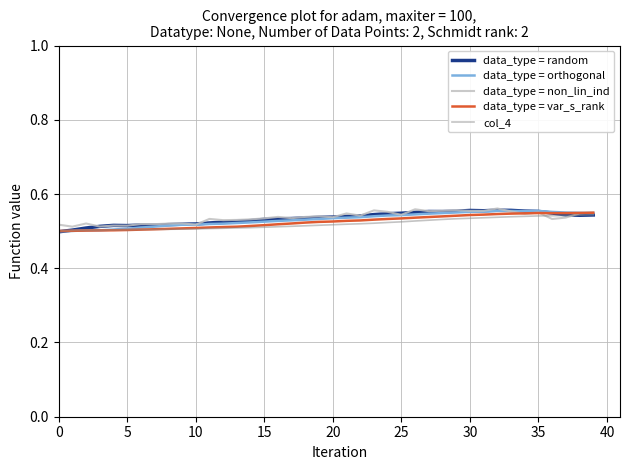

Reading right to left, list all the values displayed in this chart.

data_type = random: 0.5	0.5	0.5	0.5	0.6	0.6	0.6	0.6	0.6	0.6	0.6	0.6	0.6	0.6	0.5	0.5	0.5	0.5	0.5	0.5	0.5	0.5	0.5	0.5	0.5	0.5	0.5	0.5	0.5	0.5	0.5	0.5	0.5	0.5	0.5	0.5	0.5	0.5	0.5	0.5
data_type = orthogonal: 0.5	0.5	0.6	0.6	0.6	0.6	0.6	0.6	0.6	0.6	0.6	0.5	0.5	0.5	0.5	0.5	0.5	0.5	0.5	0.5	0.5	0.5	0.5	0.5	0.5	0.5	0.5	0.5	0.5	0.5	0.5	0.5	0.5	0.5	0.5	0.5	0.5	0.5	0.5	0.5
data_type = non_lin_ind: 0.6	0.5	0.5	0.5	0.6	0.5	0.6	0.6	0.6	0.6	0.6	0.6	0.6	0.6	0.5	0.6	0.6	0.5	0.5	0.5	0.5	0.5	0.5	0.5	0.5	0.5	0.5	0.5	0.5	0.5	0.5	0.5	0.5	0.5	0.5	0.5	0.5	0.5	0.5	0.5
data_type = var_s_rank: 0.5	0.5	0.5	0.5	0.5	0.5	0.5	0.5	0.5	0.5	0.5	0.5	0.5	0.5	0.5	0.5	0.5	0.5	0.5	0.5	0.5	0.5	0.5	0.5	0.5	0.5	0.5	0.5	0.5	0.5	0.5	0.5	0.5	0.5	0.5	0.5	0.5	0.5	0.5	0.5
col_4: 0.5	0.5	0.5	0.5	0.5	0.5	0.5	0.5	0.5	0.5	0.5	0.5	0.5	0.5	0.5	0.5	0.5	0.5	0.5	0.5	0.5	0.5	0.5	0.5	0.5	0.5	0.5	0.5	0.5	0.5	0.5	0.5	0.5	0.5	0.5	0.5	0.5	0.5	0.5	0.5